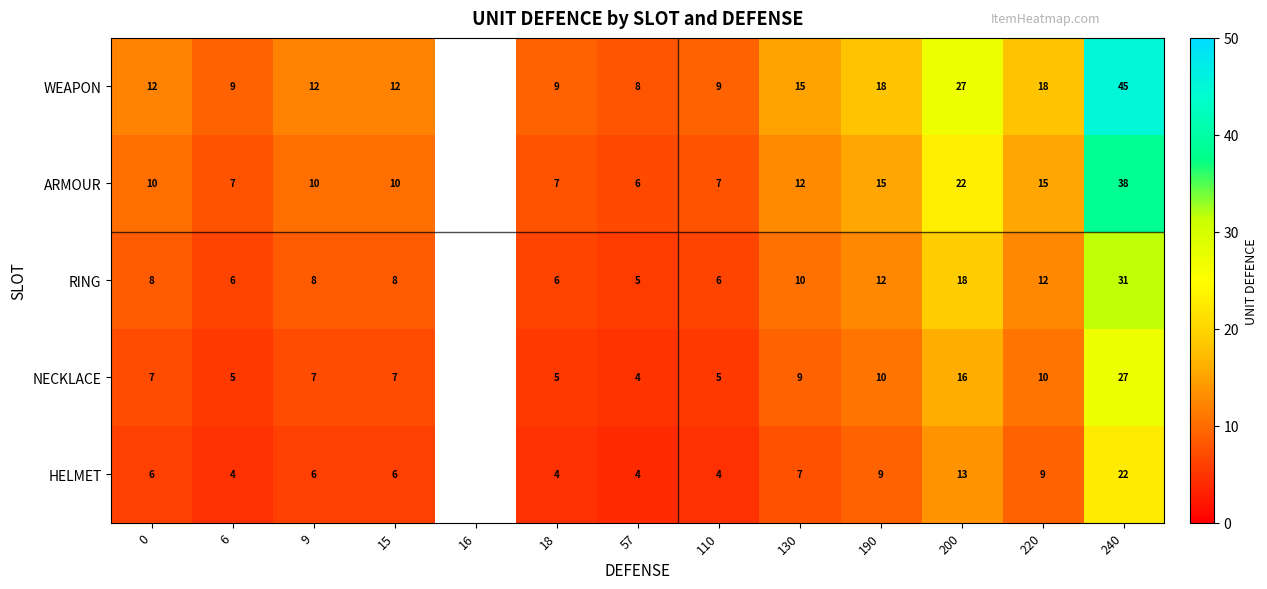

Is the value of RING at 15 greater than the value of NECKLACE at 190?

No